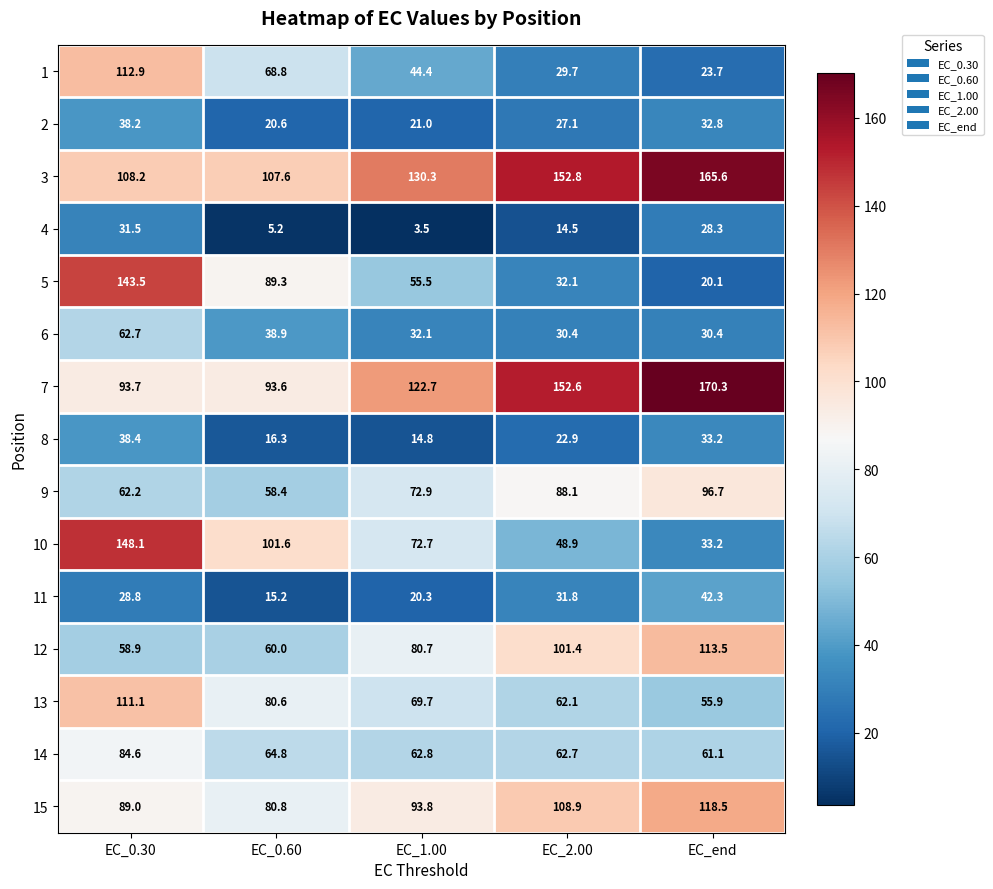

Which series has the largest range (max minus min)?

5